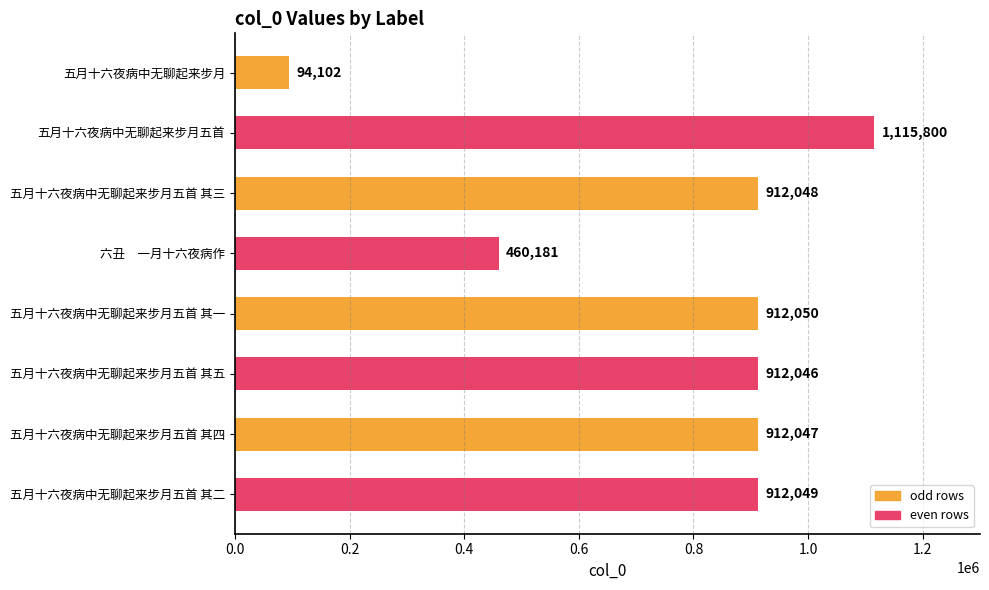

Rank the categories by value from highest to lowest.

五月十六夜病中无聊起来步月五首, 五月十六夜病中无聊起来步月五首 其一, 五月十六夜病中无聊起来步月五首 其二, 五月十六夜病中无聊起来步月五首 其三, 五月十六夜病中无聊起来步月五首 其四, 五月十六夜病中无聊起来步月五首 其五, 六丑　一月十六夜病作, 五月十六夜病中无聊起来步月